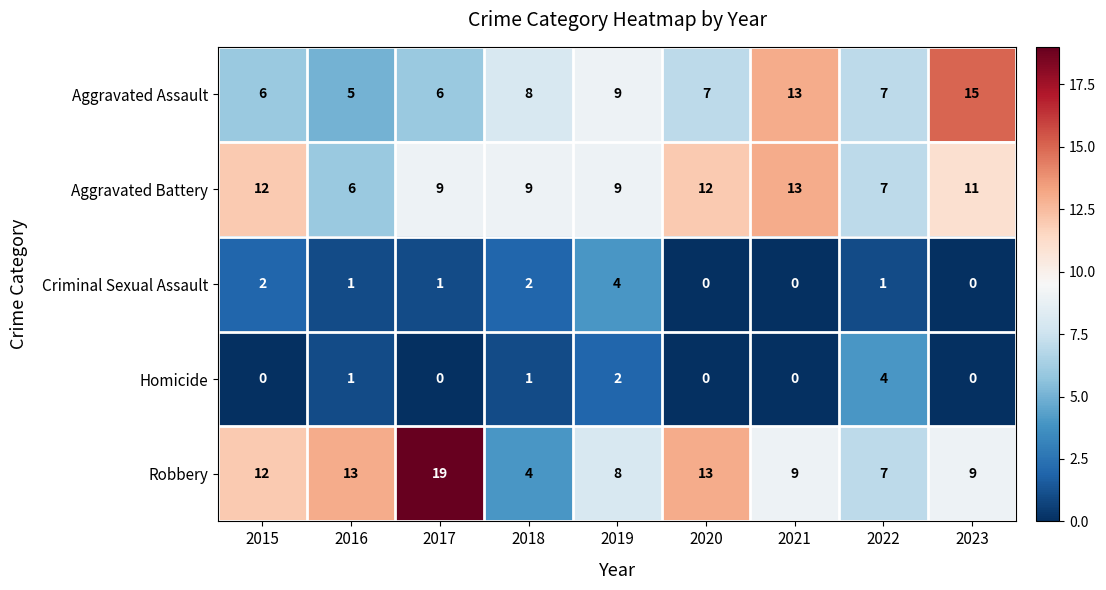

What is the maximum value shown in the chart?

19